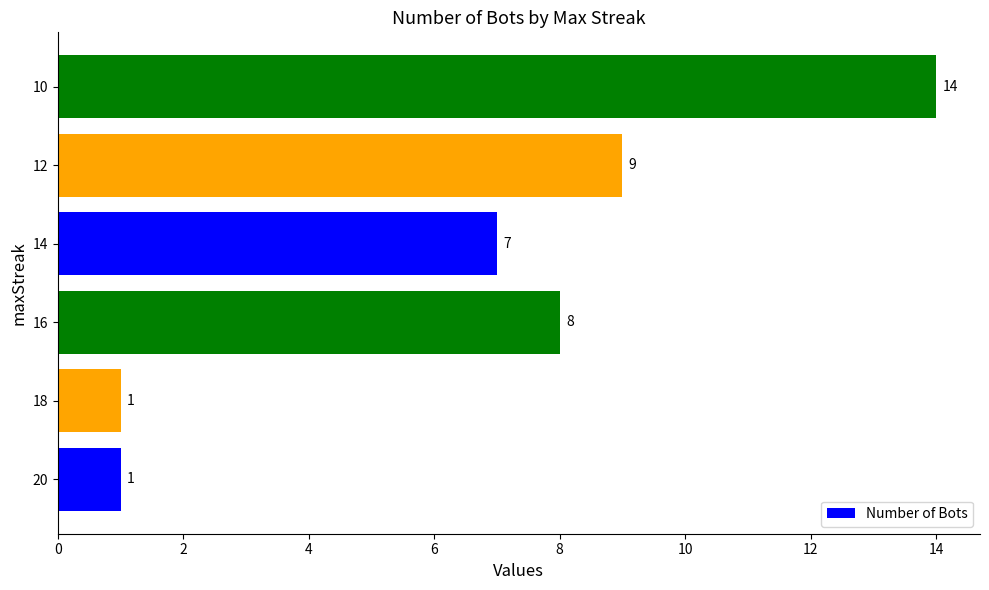

Count the number of categories in the chart.

6